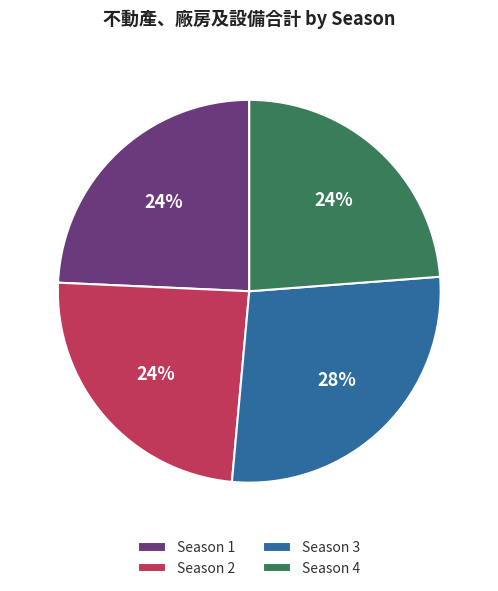

True or false: Season 4 accounts for 13% of the total.

False